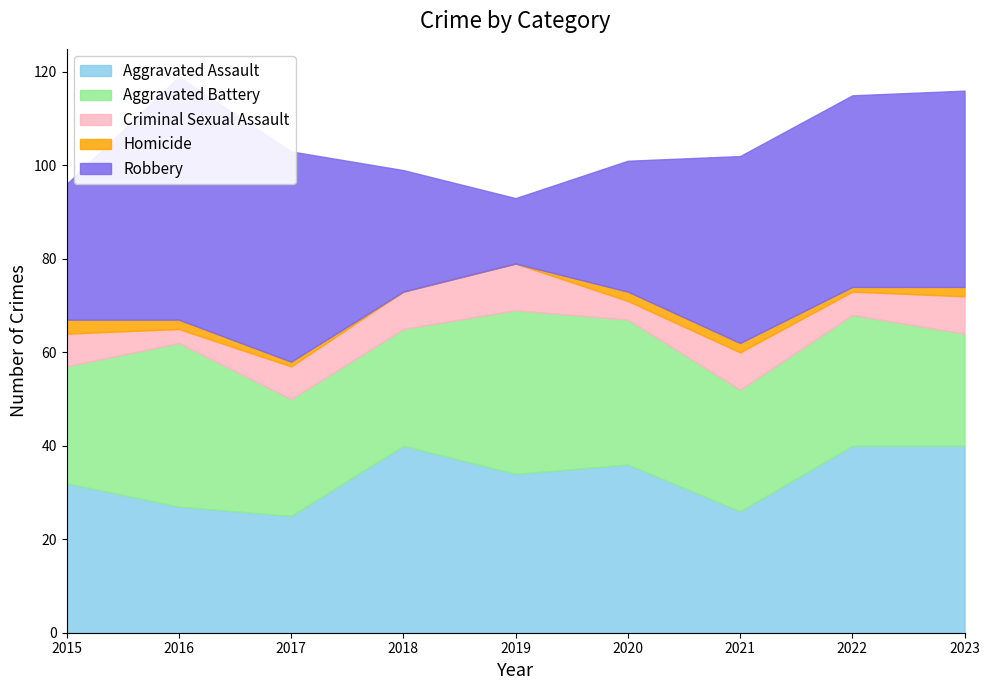

What is the value of the Aggravated Battery point at the 9th from the left?

24